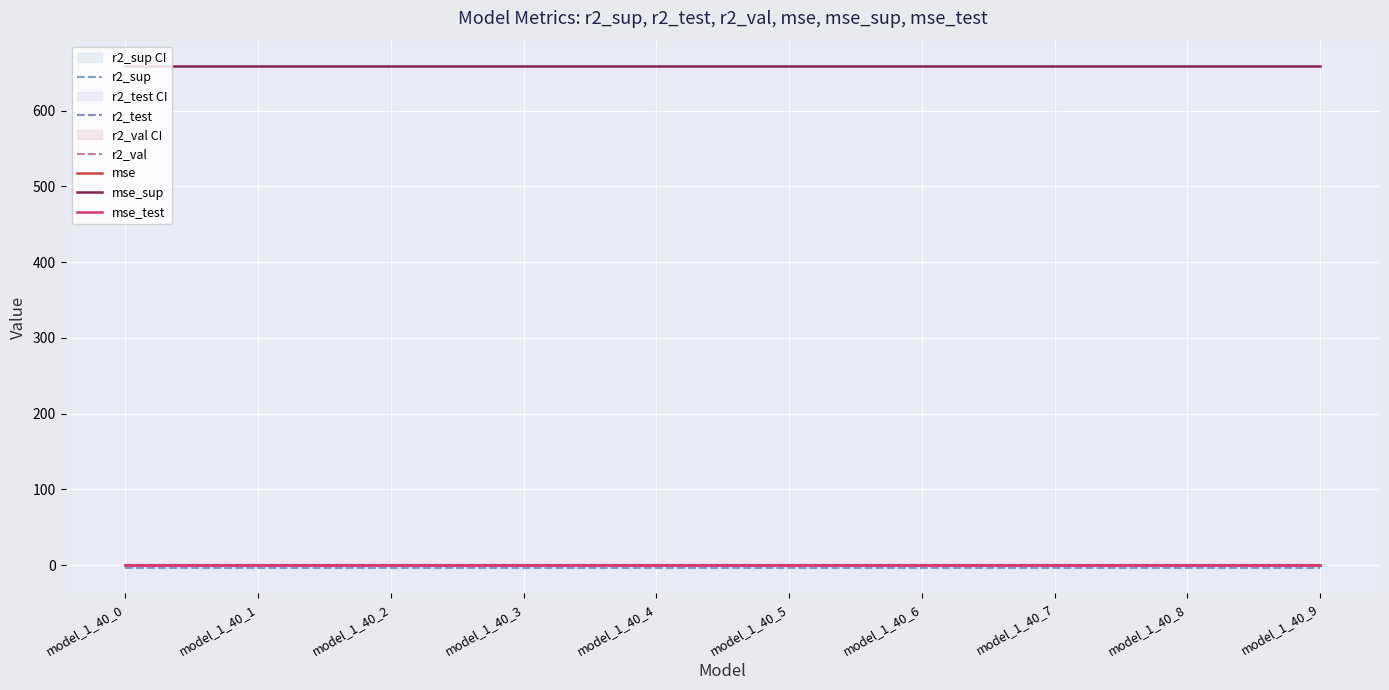

What is the total value across all series at model_1_40_8?

657.9